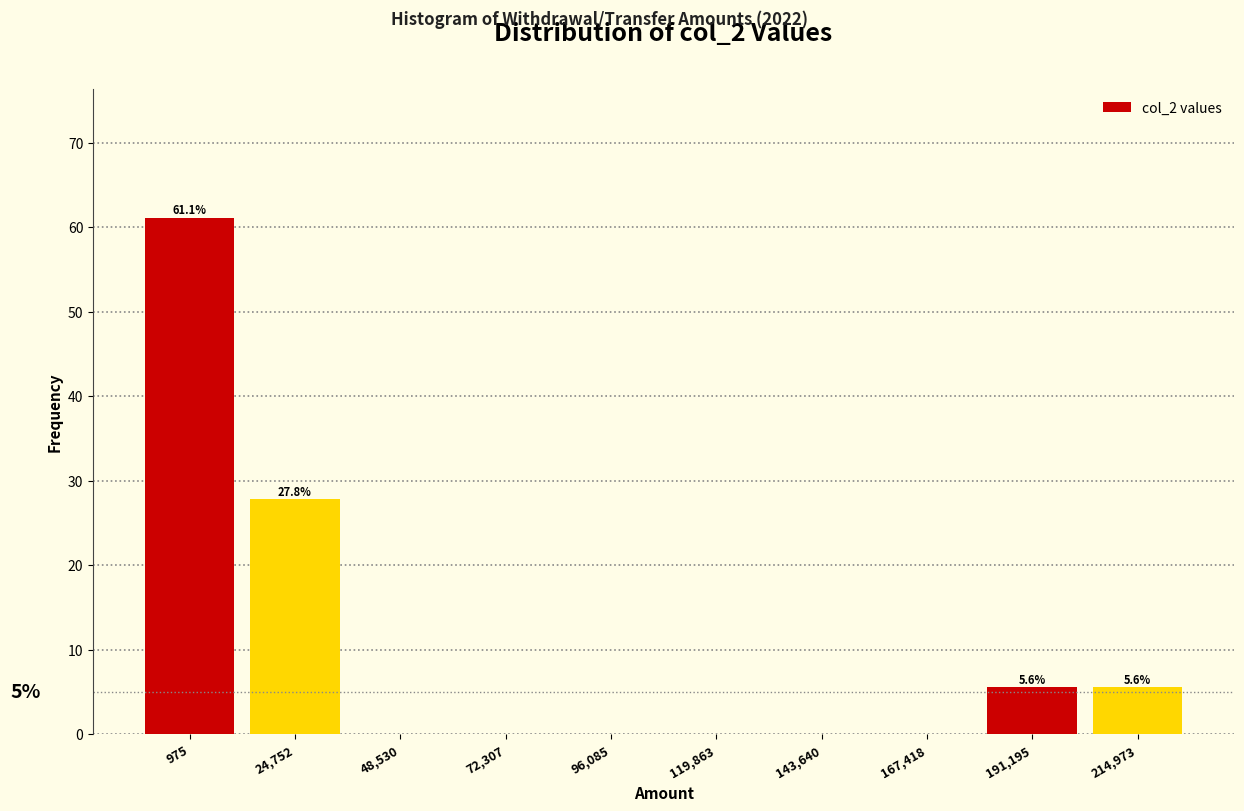

Reading right to left, transcribe all the data shown in this chart.

214,973=5.6	191,195=5.6	167,418=0.0	143,640=0.0	119,863=0.0	96,085=0.0	72,307=0.0	48,530=0.0	24,752=27.8	975=61.1